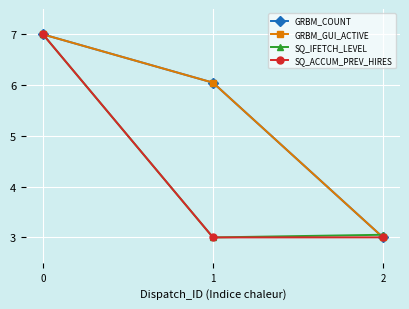

Rank the categories by GRBM_COUNT value from lowest to highest.

2, 1, 0